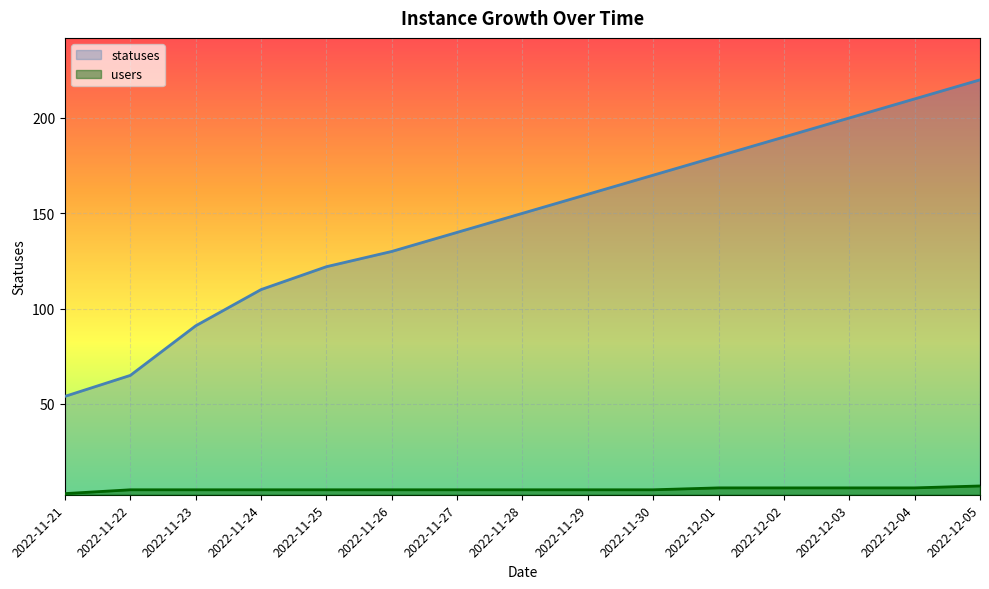

True or false: statuses and users intersect in this chart.

False